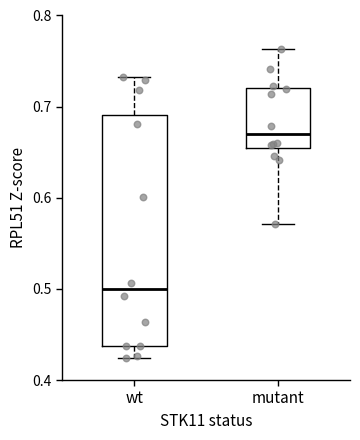

Reading left to right, read every box against the y-axis: the position of its median line, the range the box covers, and the ends of its whiskers. The values are not printed on the chart, so give them approximately, as read against the axis.

wt: median 0.50, box 0.44 to 0.69, whiskers 0.42 to 0.73
mutant: median 0.67, box 0.65 to 0.72, whiskers 0.57 to 0.76